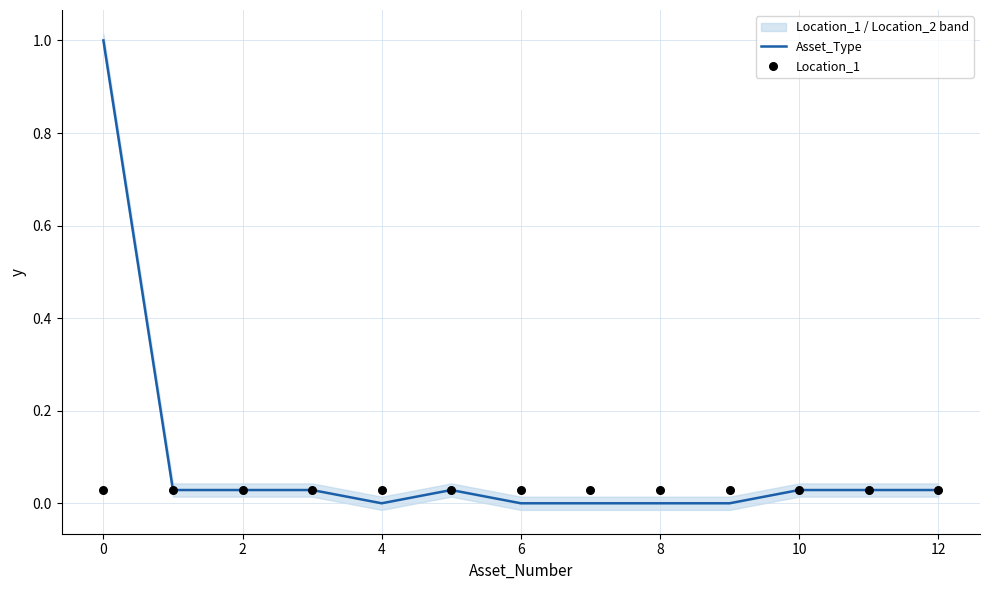

What is the highest value of the Asset_Type series?

1.0